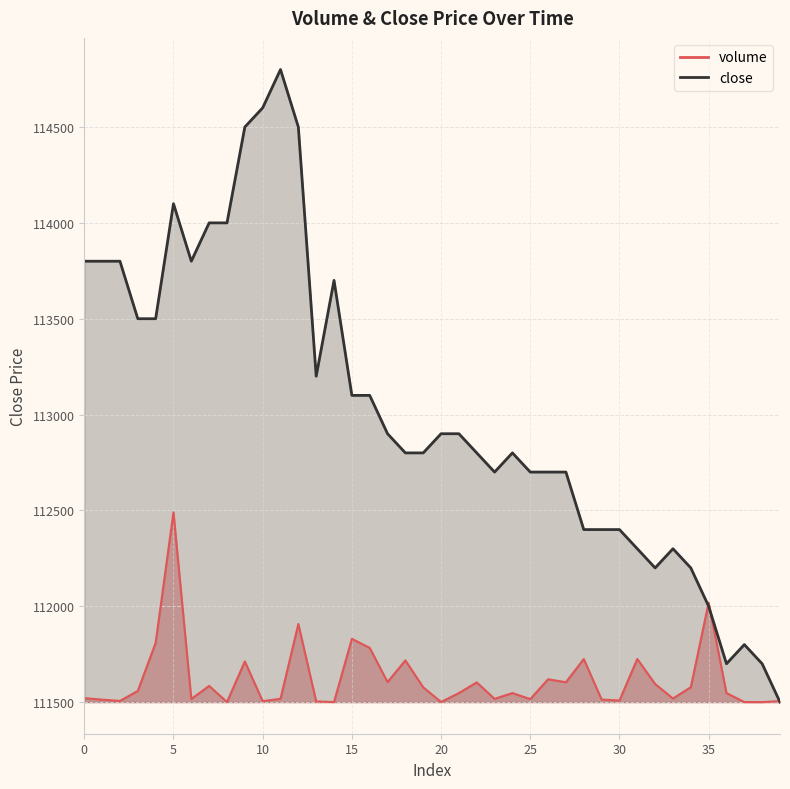

What are all the series names shown in the legend?

volume, close